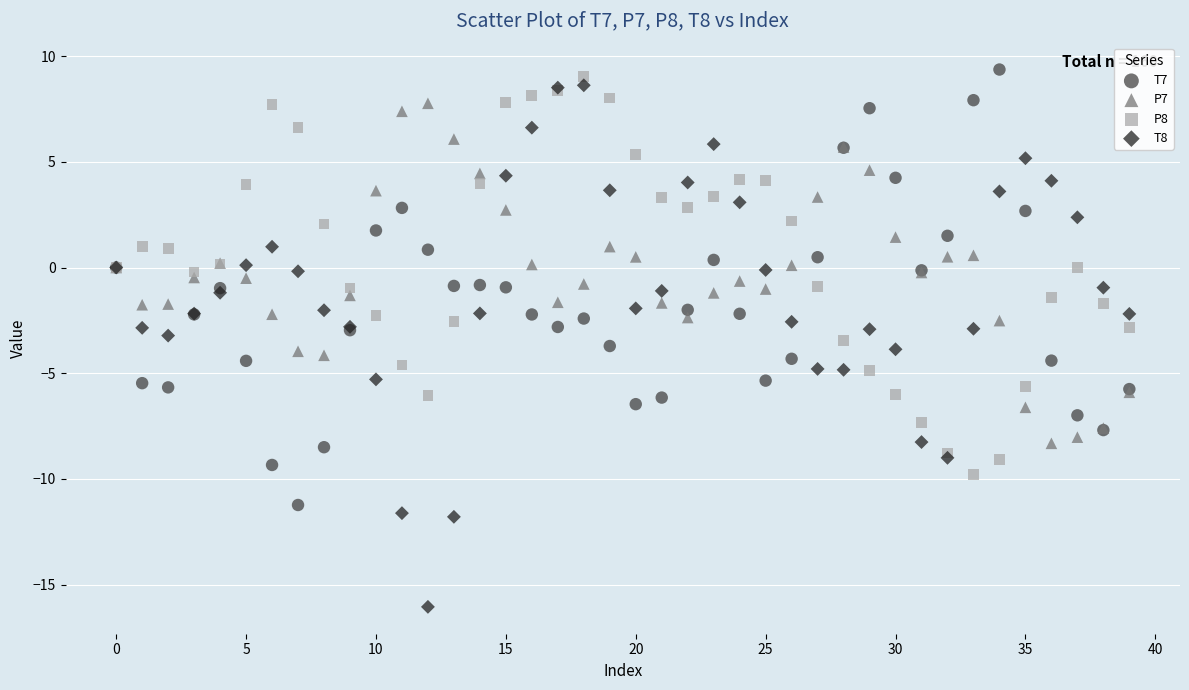

Which series reaches the minimum Y coordinate?

T8